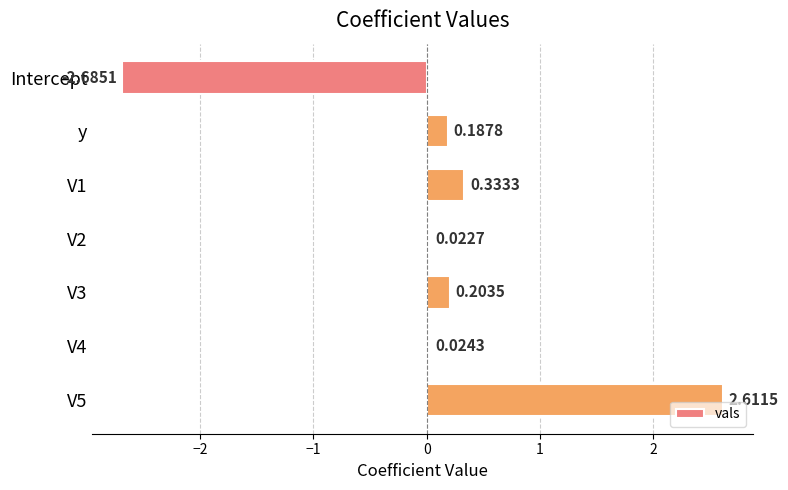

Which has a higher value, V2 or V1?

V1